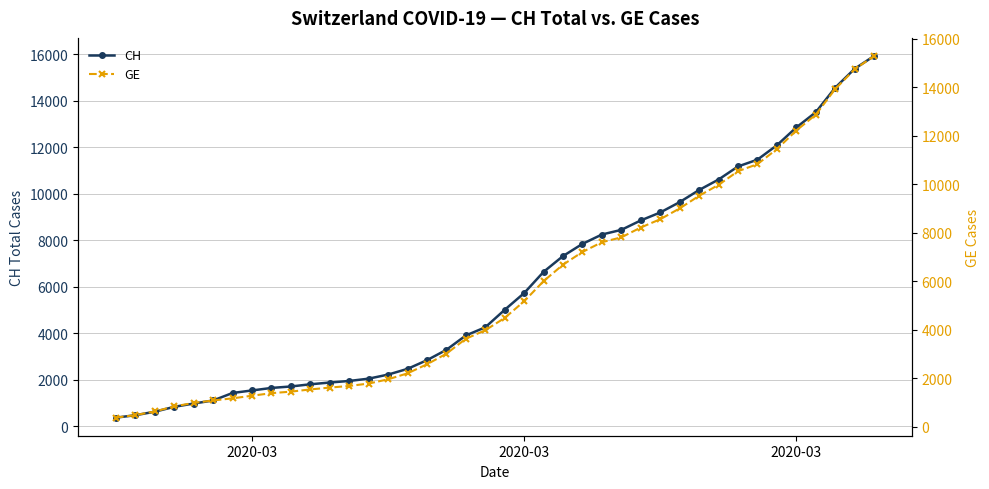

What are all the series names shown in the legend?

CH, GE